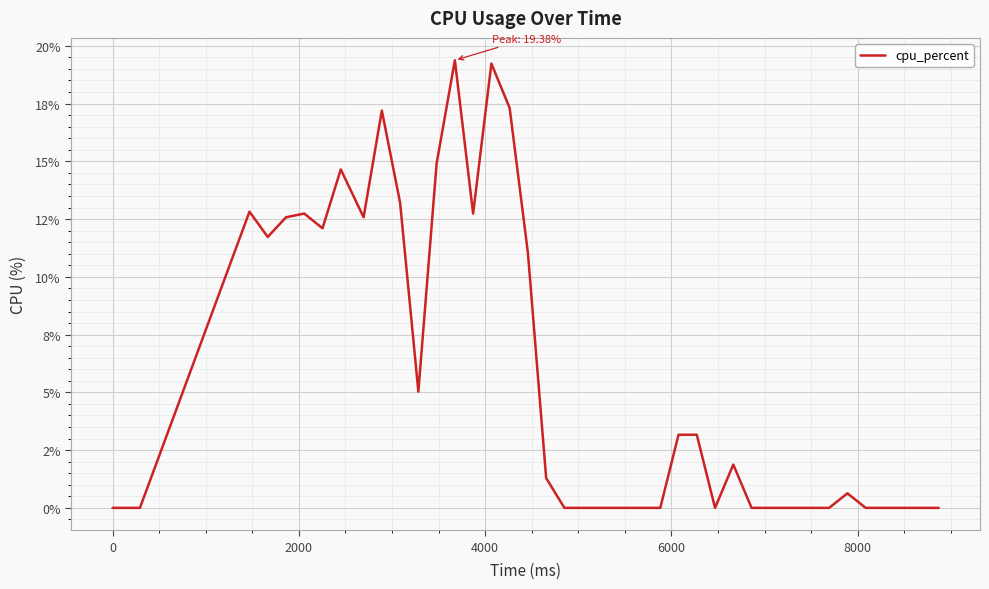

True or false: the data has more than 2 interior local peaks.

True